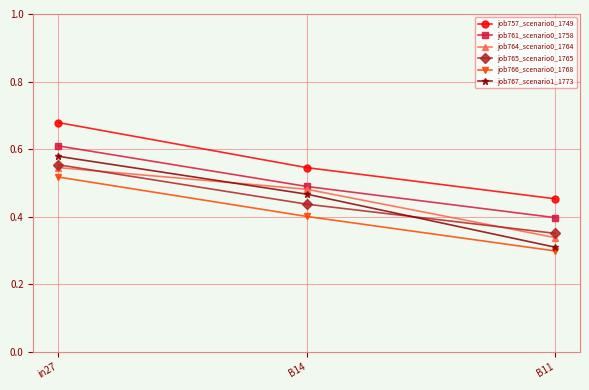

Between B14 and B11, which series saw the biggest shift?

job767_scenario1_1773